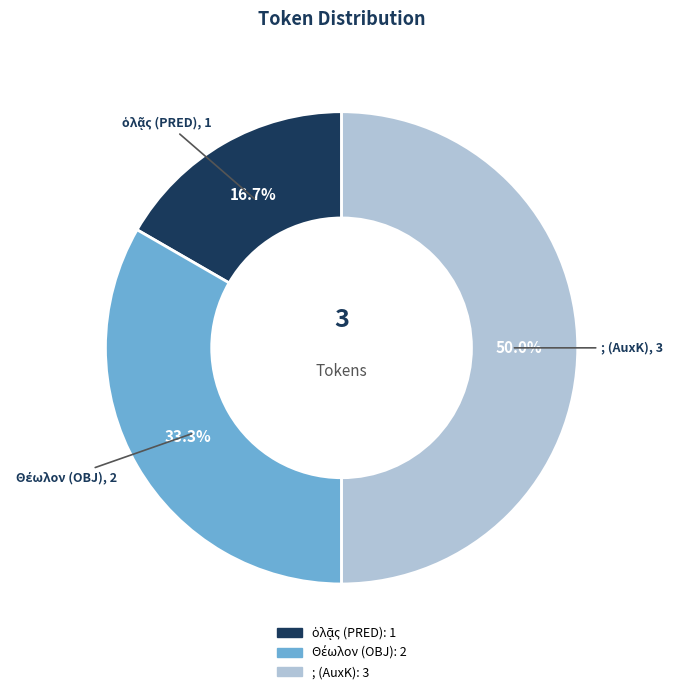

What is the largest slice in the pie chart?

; (AuxK)